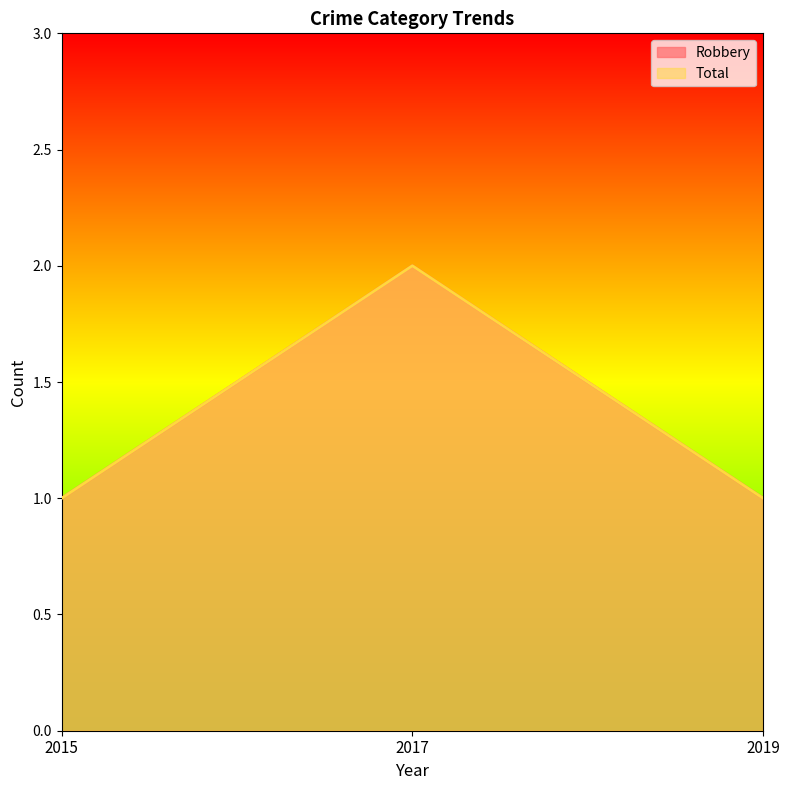

Which series has the largest total across all categories?

Robbery